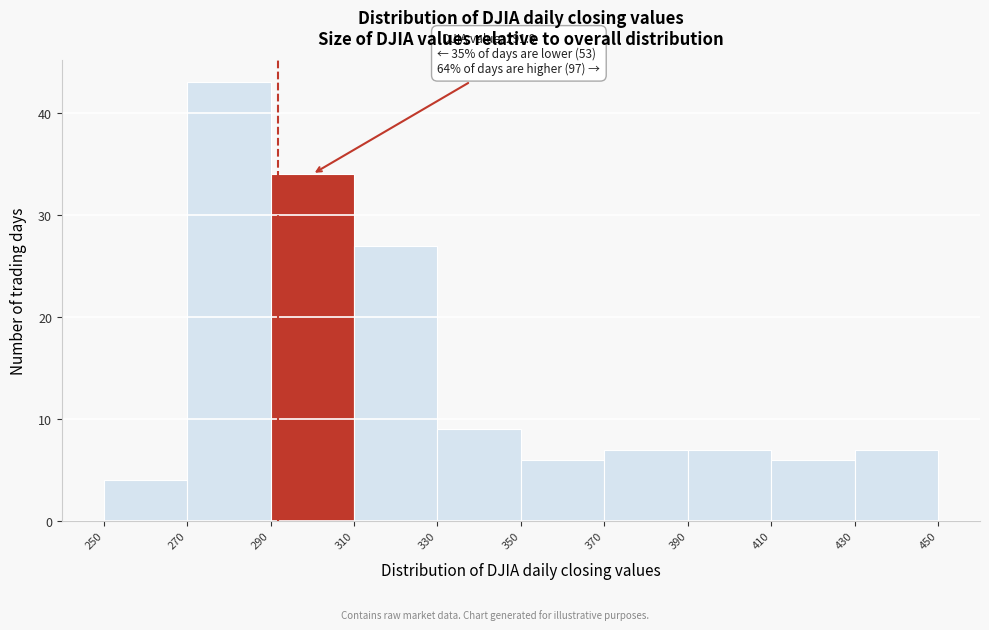

Which range on the x-axis has the tallest bar?

270 to 290